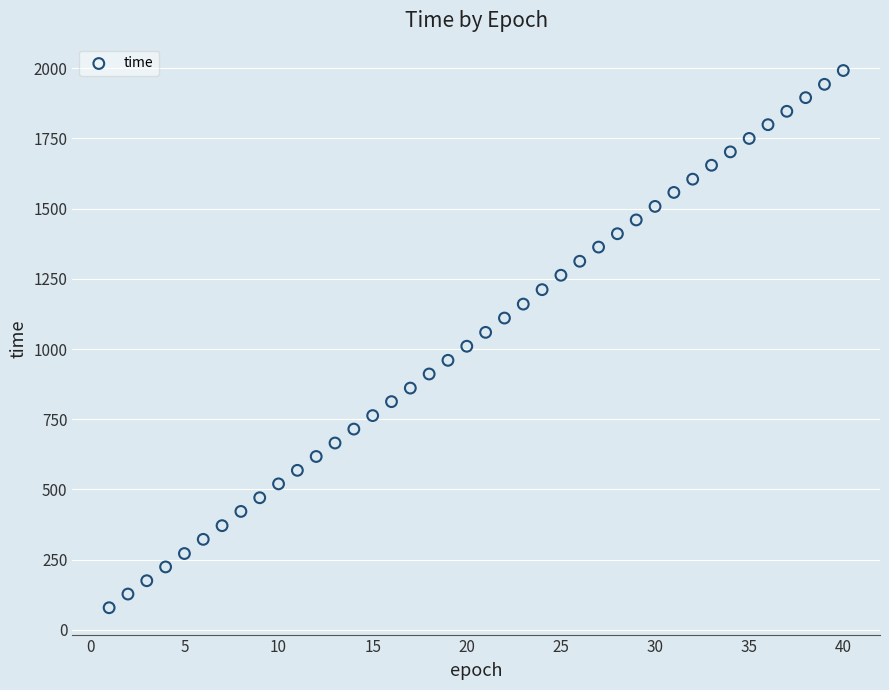

What is the range of Y values (max minus min)?

1912.7